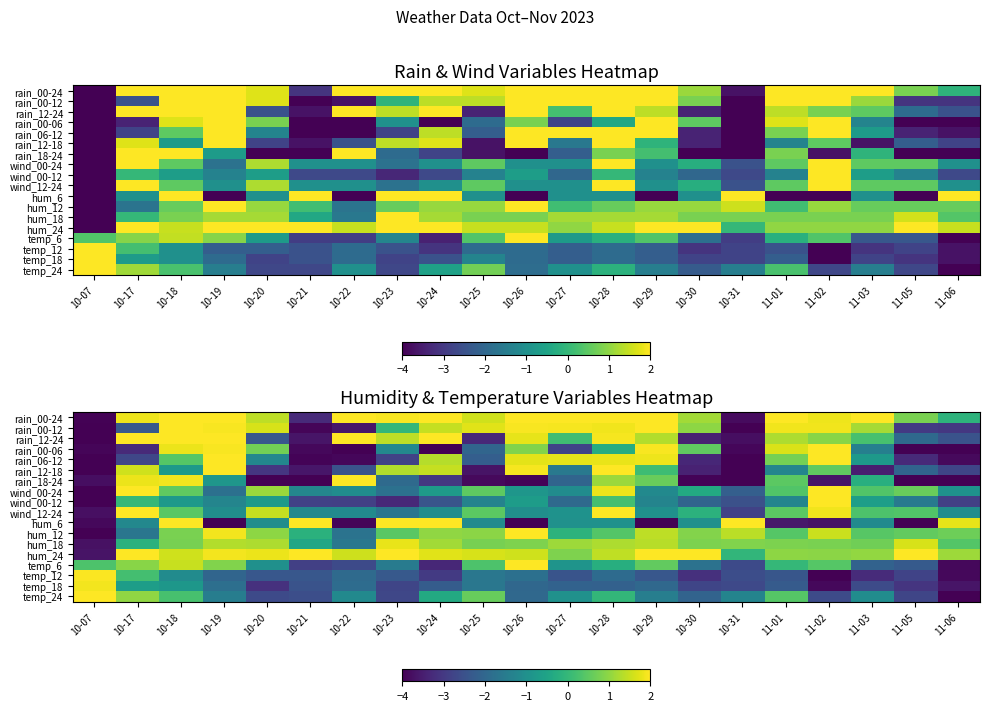

What is the minimum value shown in the chart?

-4.0